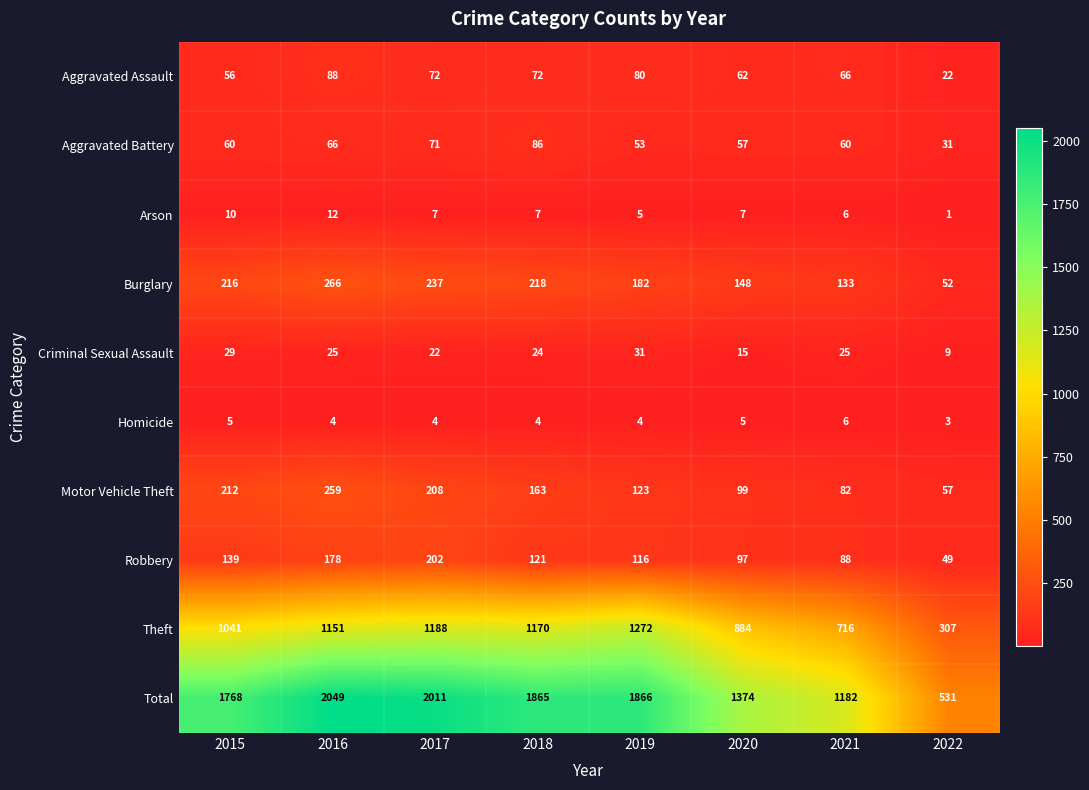

Where is Theft nearest to the value 789?

2021